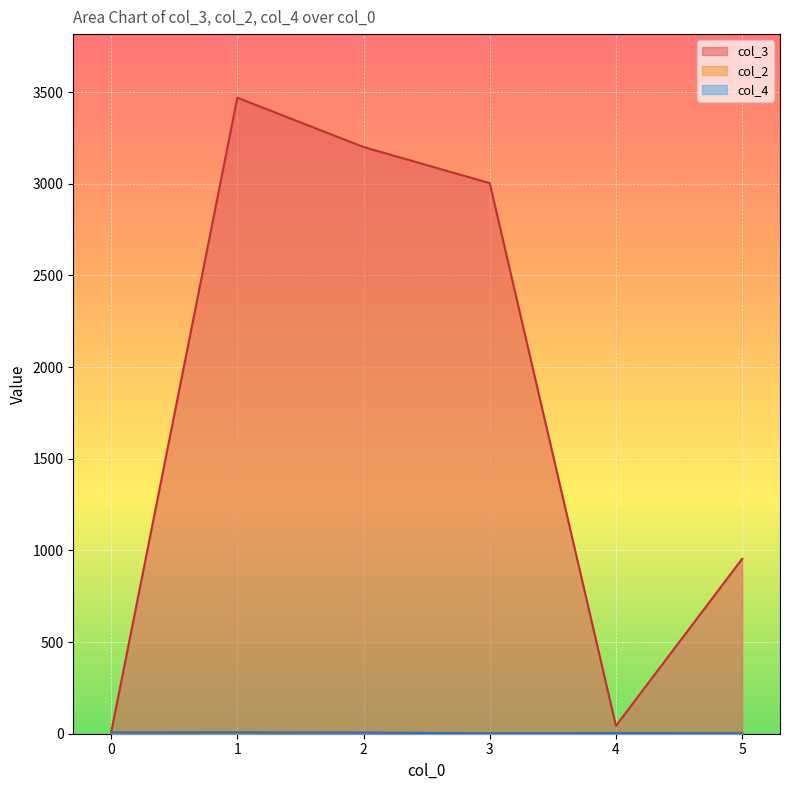

True or false: col_3 and col_4 cross at least once.

False